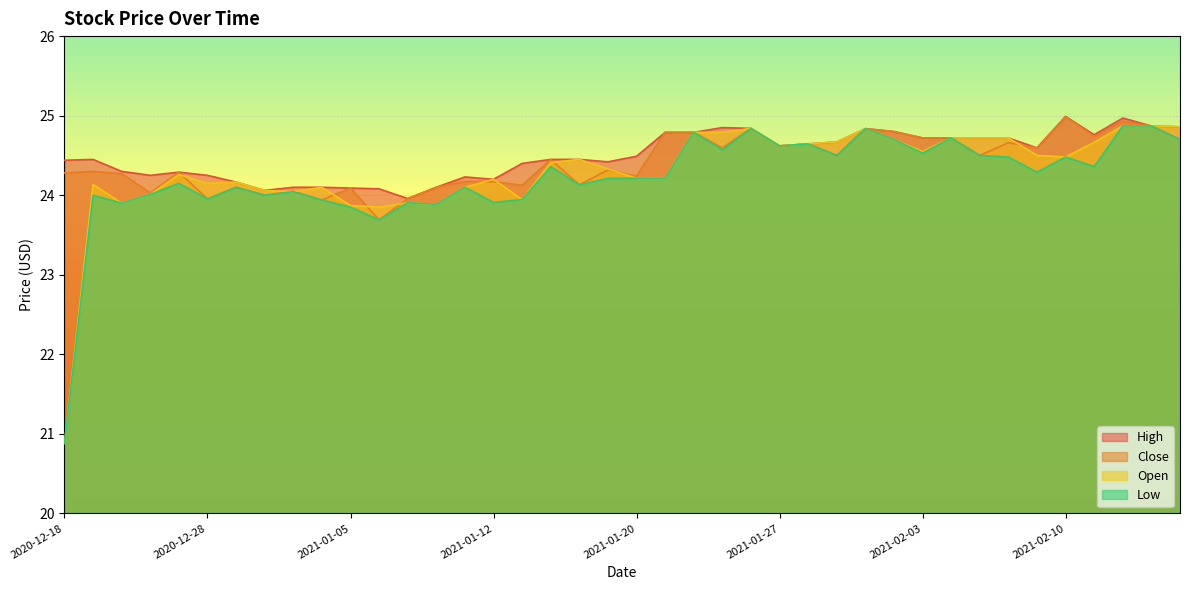

Which category has the lowest value in the Low series?

2020-12-18